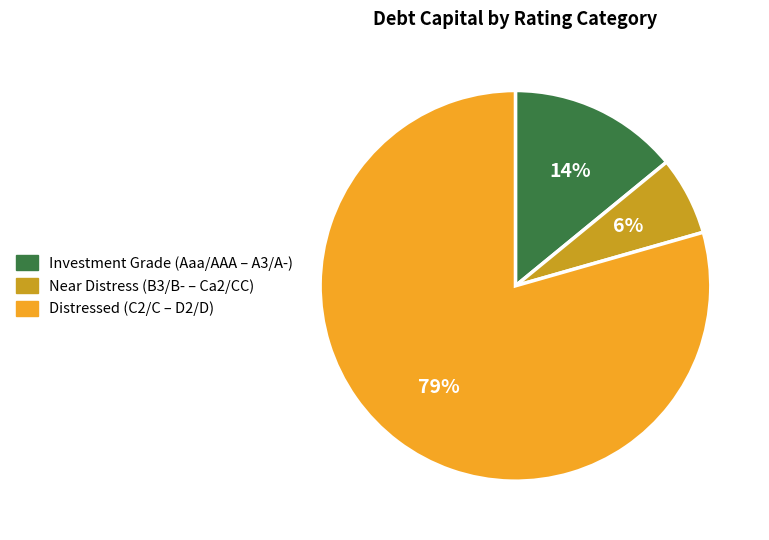

Combined, do Near Distress (B3/B- – Ca2/CC) and Investment Grade (Aaa/AAA – A3/A-) account for over 50%?

No